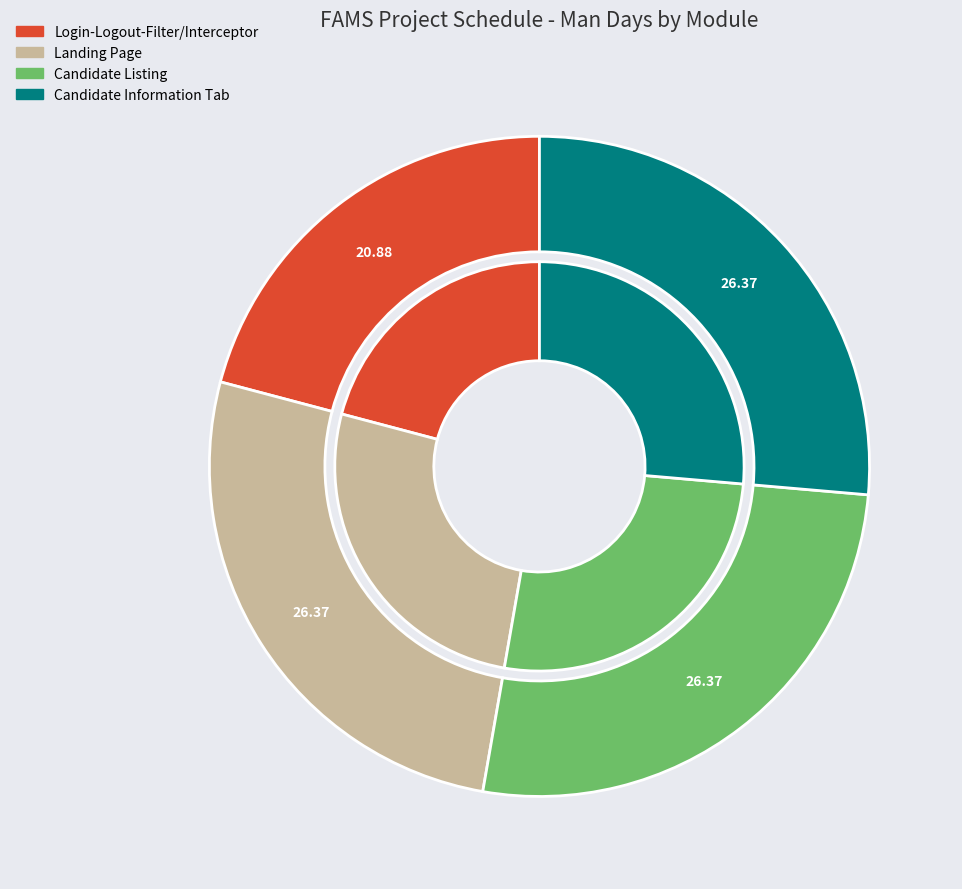

Combined, do Landing Page and Login-Logout-Filter/Interceptor account for over 50%?

No